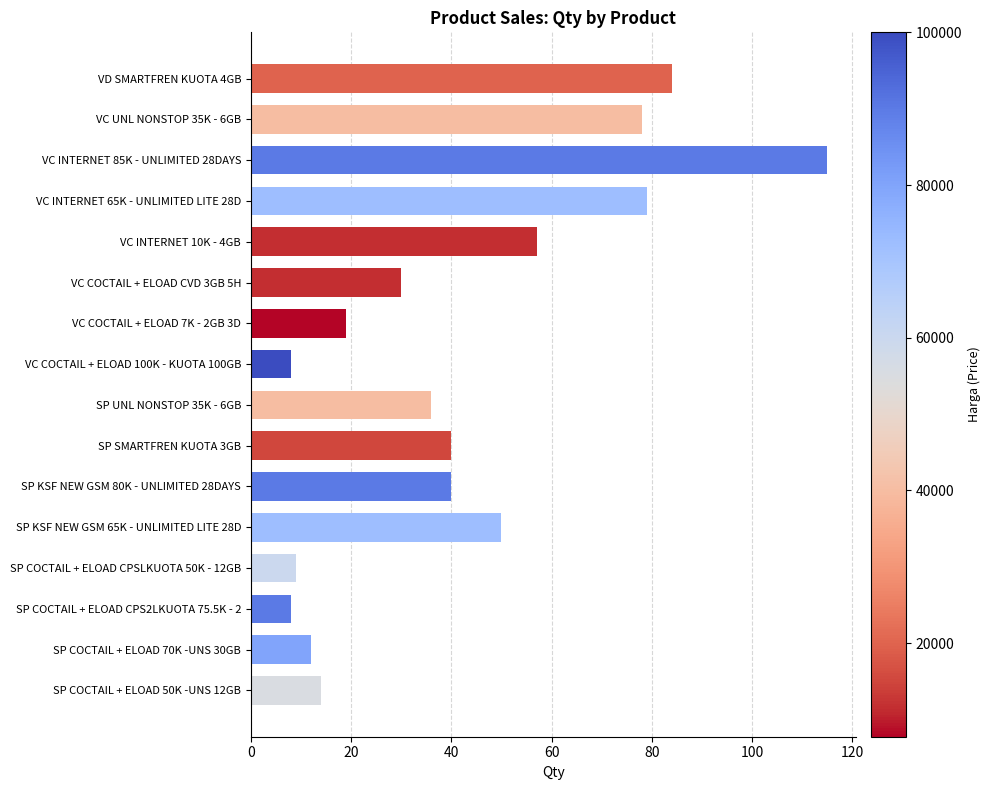

What is the change in value from VC INTERNET 65K - UNLIMITED LITE 28D to VC COCTAIL + ELOAD 100K - KUOTA 100GB?

-71